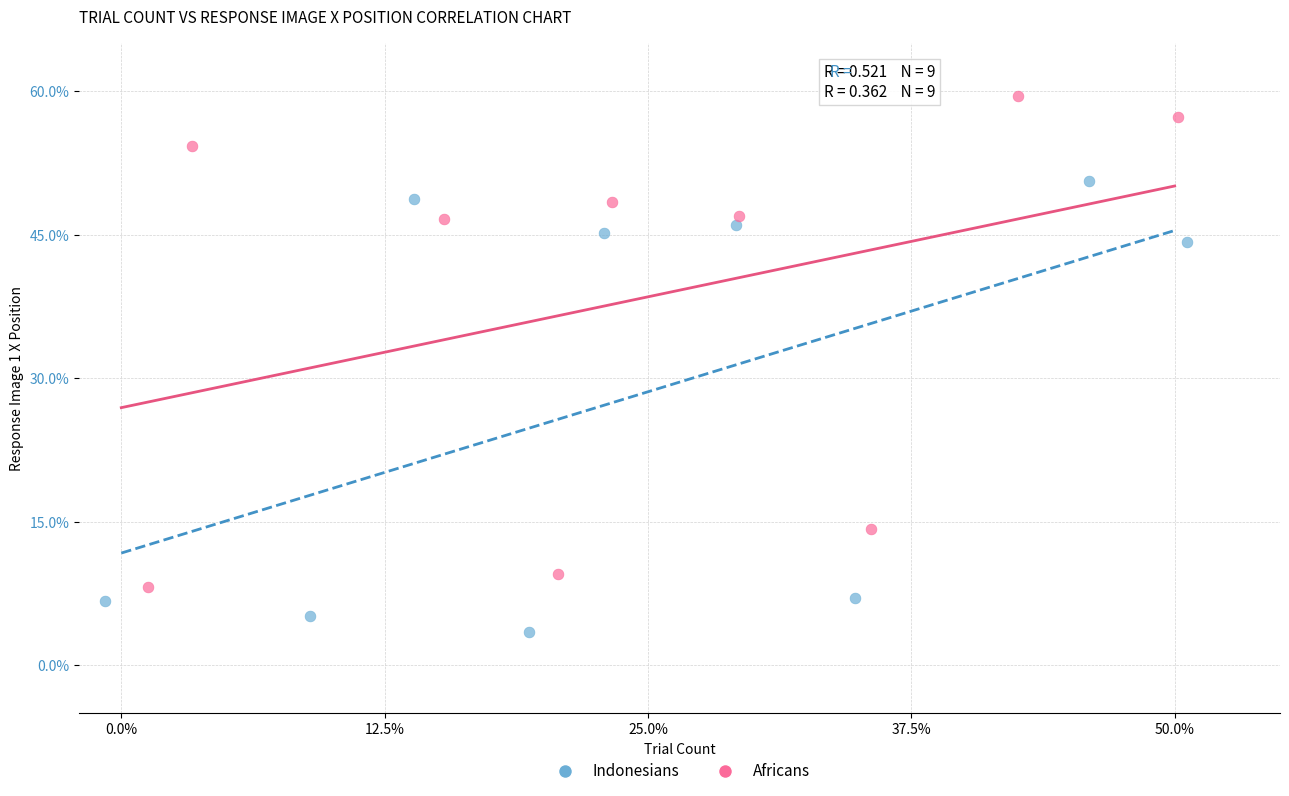

Which series contains the highest Y value?

Africans